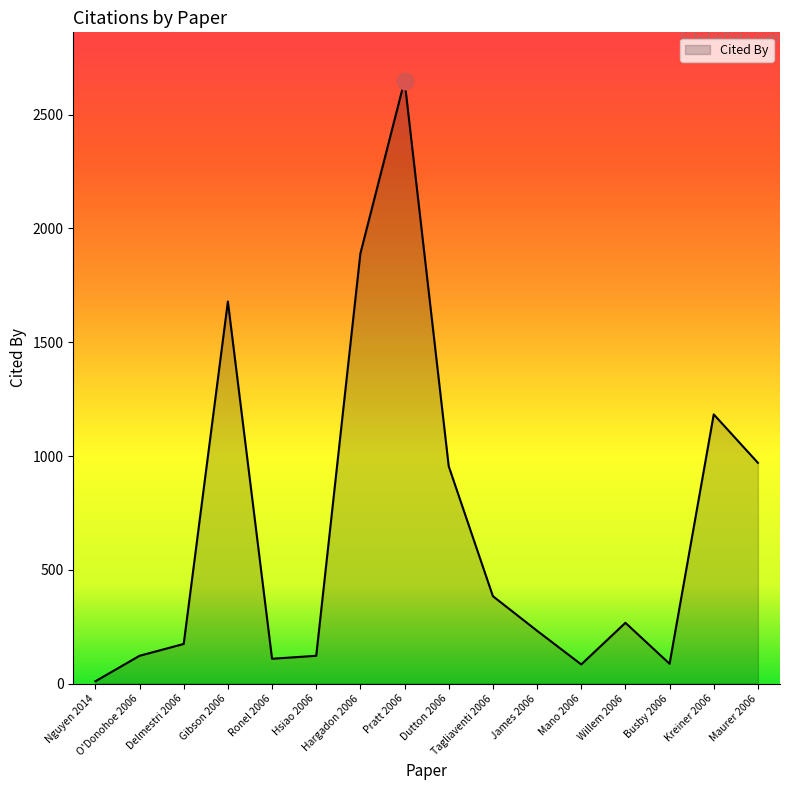

At which category does the chart reach its minimum across all series?

Nguyen 2014